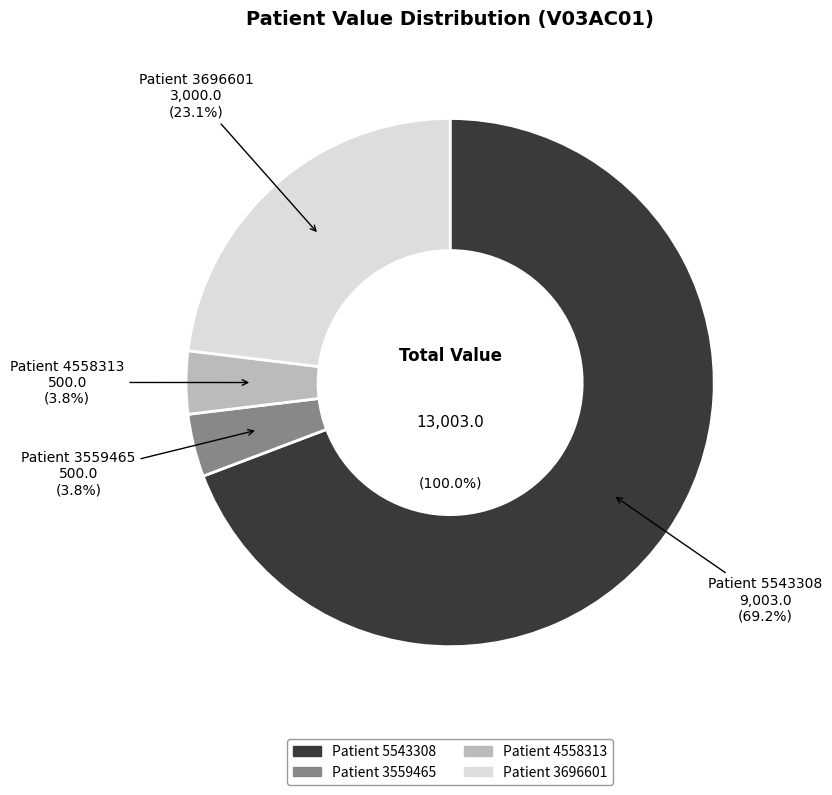

What is the change in value from 4558313 to 3696601?

+2500.0